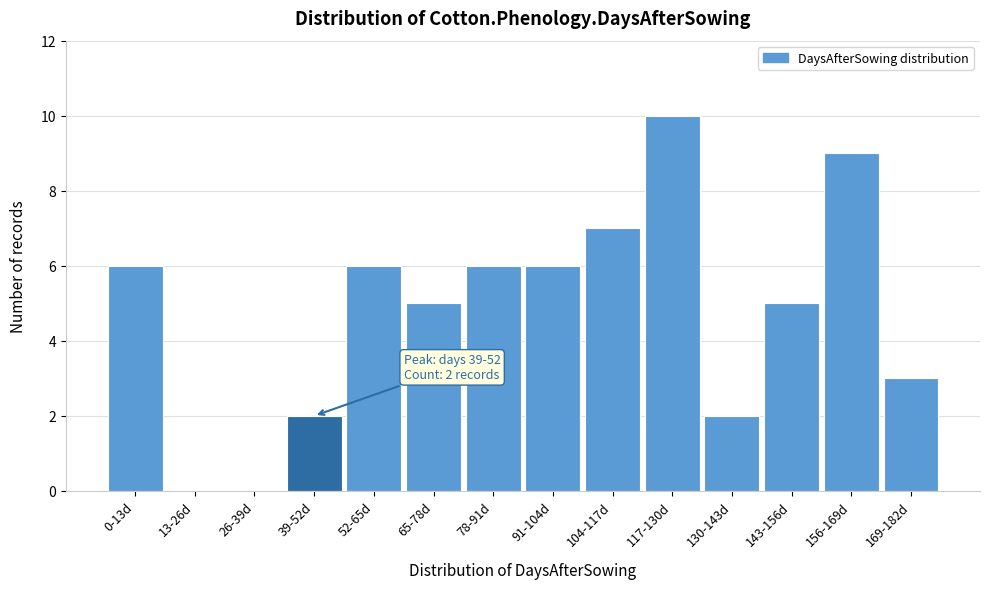

Reading left to right, list all the values displayed in this chart.

0-13d=6	13-26d=0	26-39d=0	39-52d=2	52-65d=6	65-78d=5	78-91d=6	91-104d=6	104-117d=7	117-130d=10	130-143d=2	143-156d=5	156-169d=9	169-182d=3